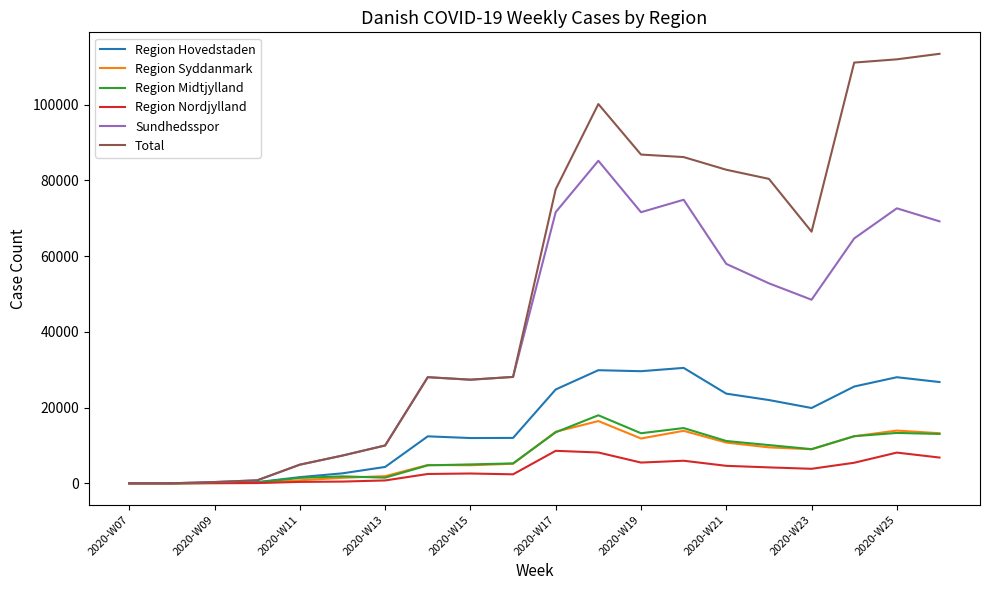

Which series has the largest total across all categories?

Total